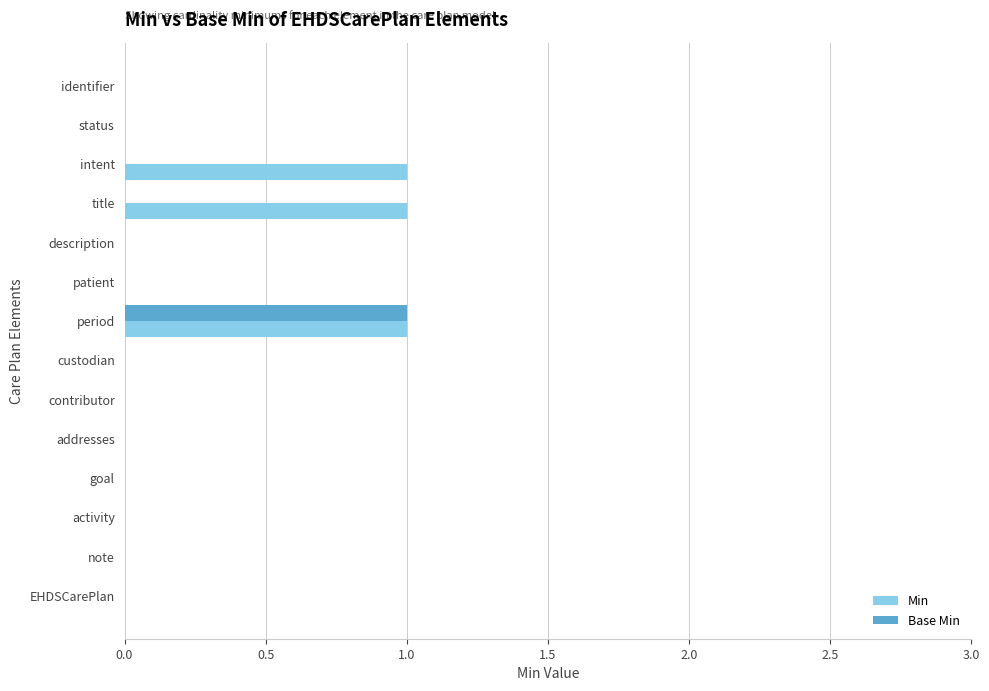

Which series has the largest total across all categories?

Min